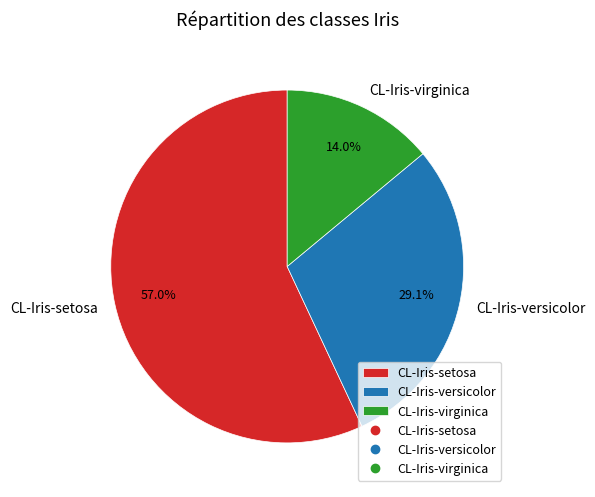

Which slice is the smallest?

CL-Iris-virginica